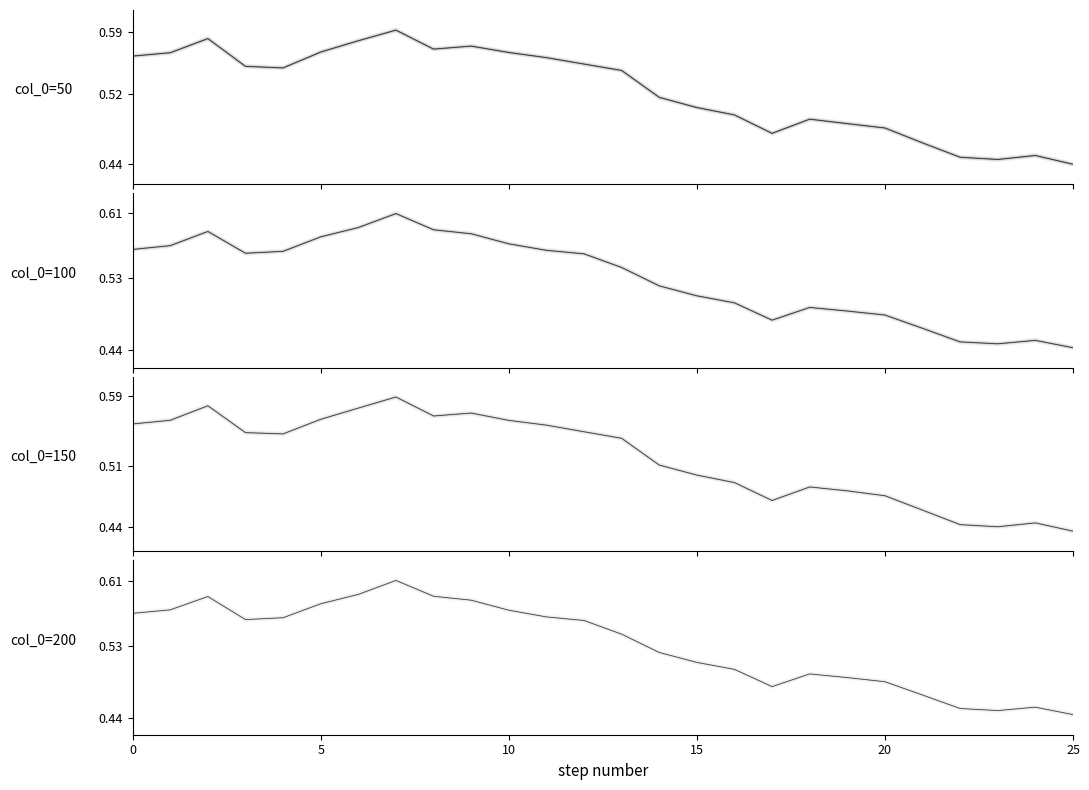

What is the value of the col_0=150 point at the 5th from the left?

0.5